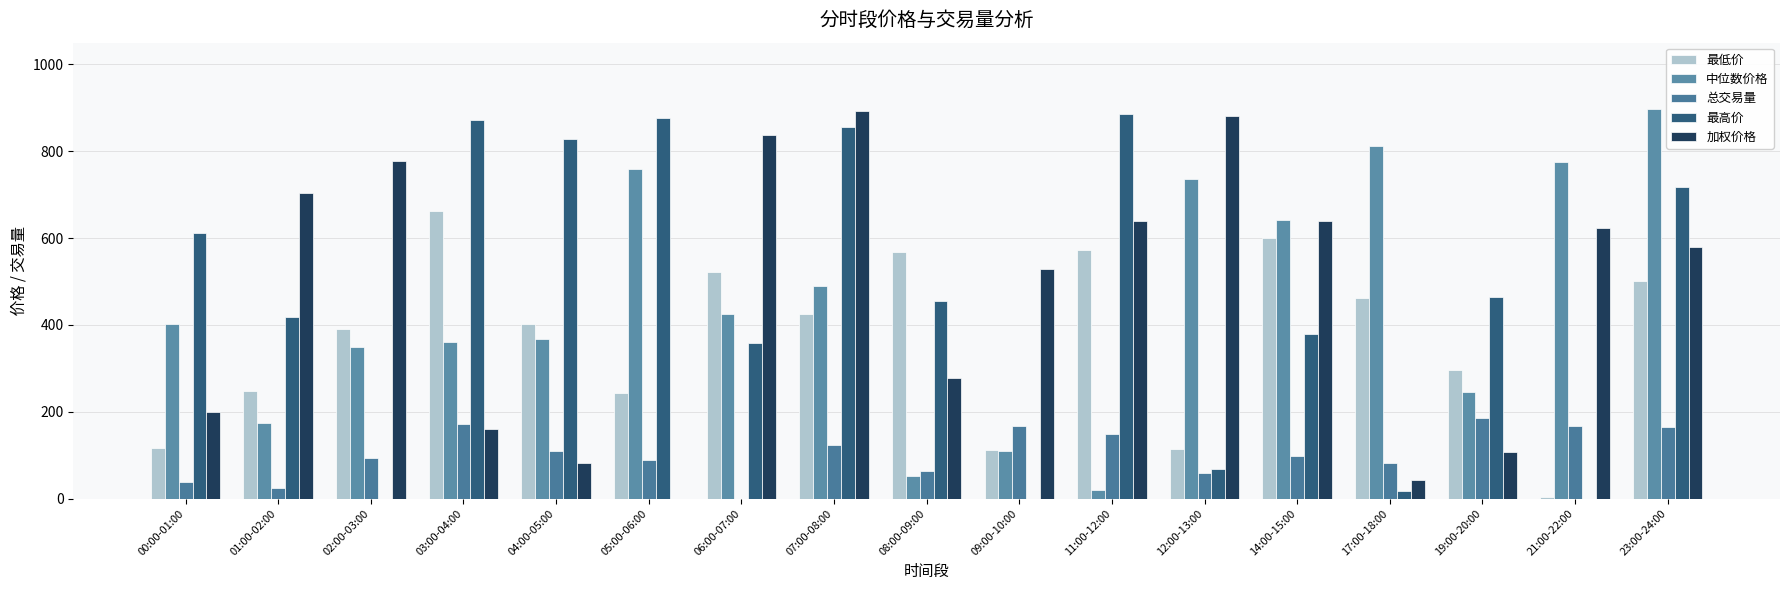

What is the approximate value of 加权价格 at 06:00-07:00?

836.3